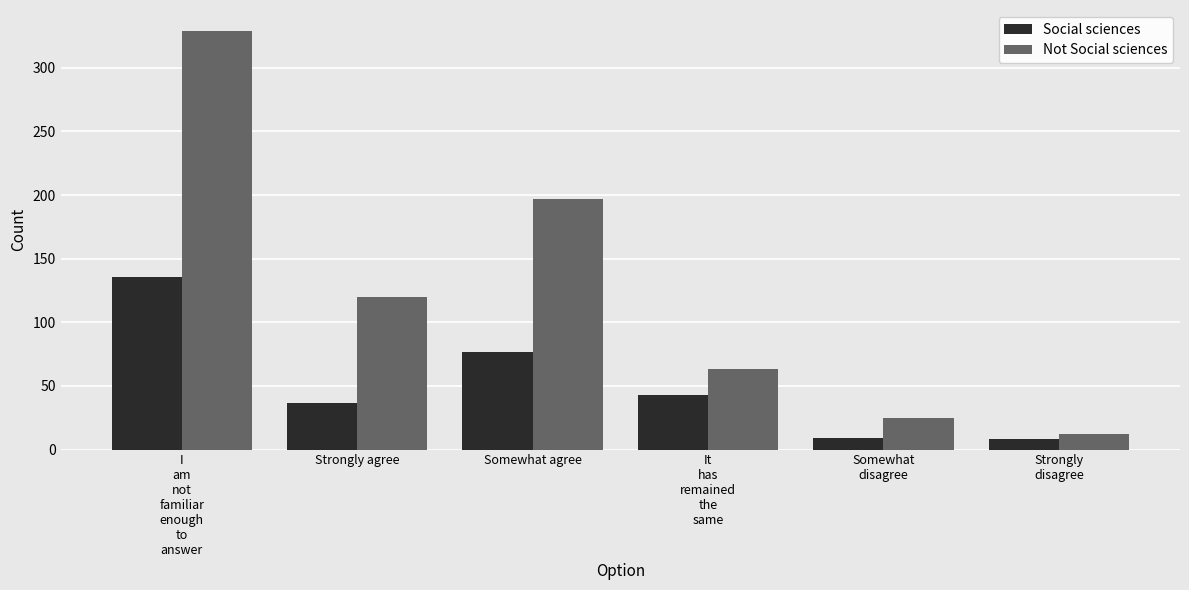

Rank the series at Strongly agree from lowest to highest value.

Social sciences, Not Social sciences